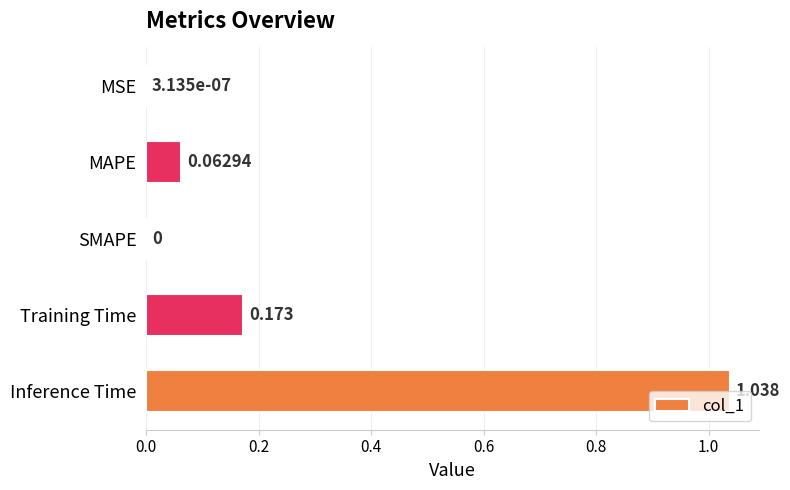

Which category has the highest value across all series?

Inference Time